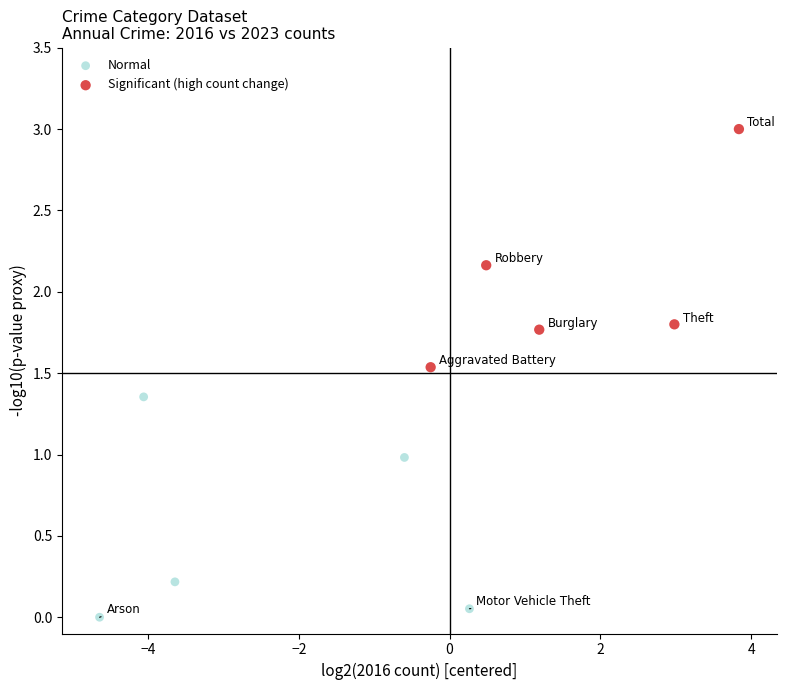

Which series contains the lowest Y value?

Normal